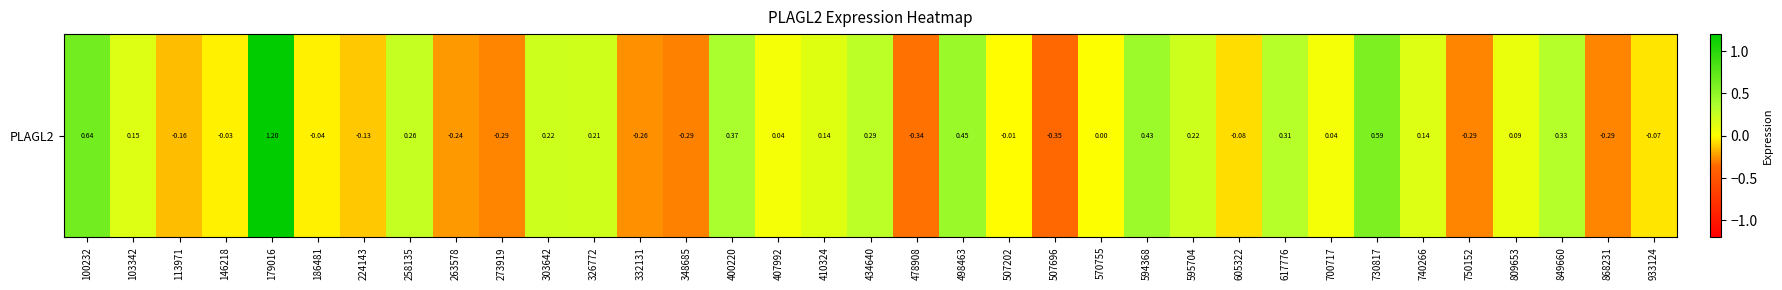

Reading left to right, transcribe all the data shown in this chart.

100232=0.6	103342=0.1	113971=-0.2	146218=-0.0	179016=1.2	186481=-0.0	224143=-0.1	258135=0.3	263578=-0.2	273919=-0.3	303642=0.2	326772=0.2	332131=-0.3	348685=-0.3	400220=0.4	407992=0.0	410324=0.1	434640=0.3	478908=-0.3	498463=0.5	507202=-0.0	507696=-0.3	570755=0.0	594368=0.4	595704=0.2	605322=-0.1	617776=0.3	700717=0.0	730817=0.6	740266=0.1	750152=-0.3	809653=0.1	849660=0.3	868231=-0.3	933124=-0.1